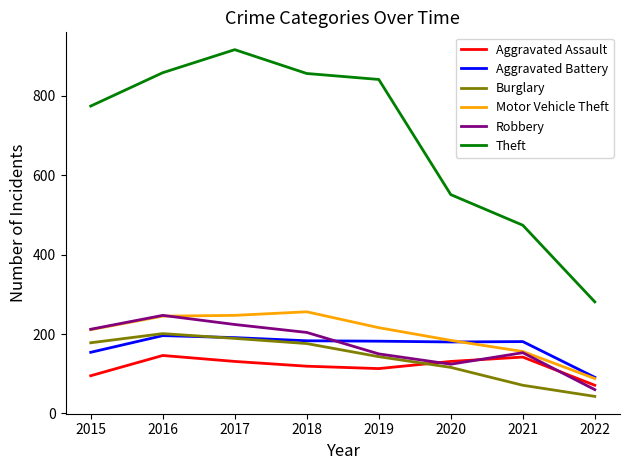

What is the difference between the Robbery values at 2016 and 2020?

123